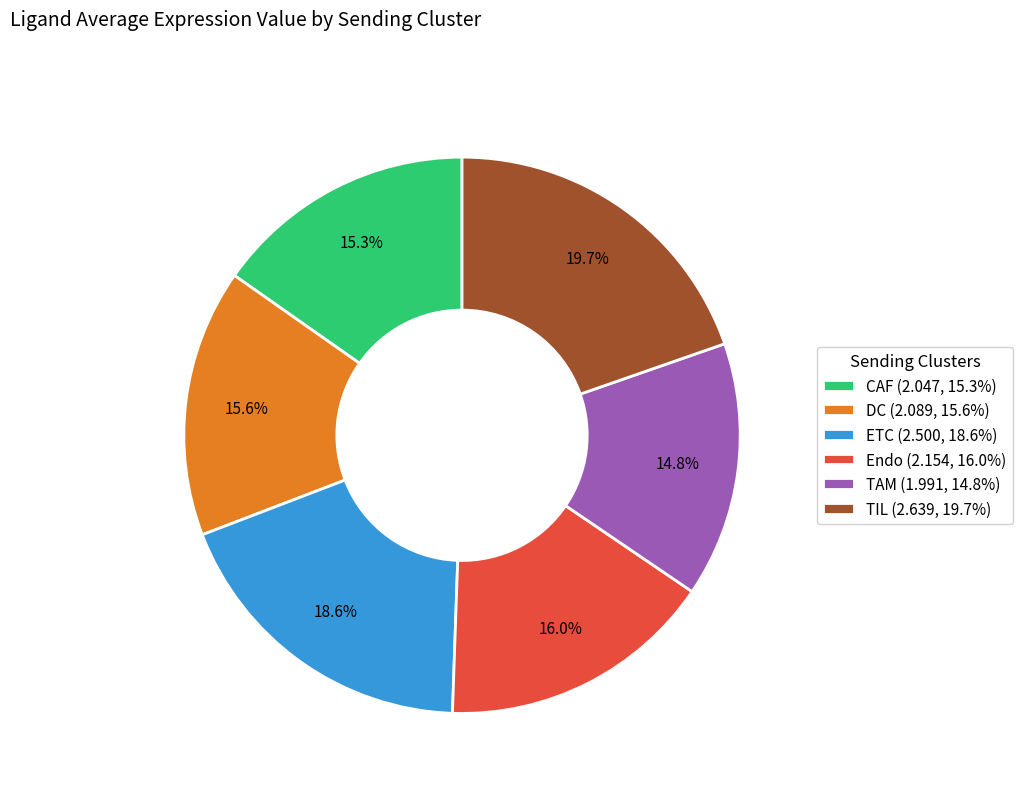

To the nearest percent, what percentage of the pie is Endo?

16%